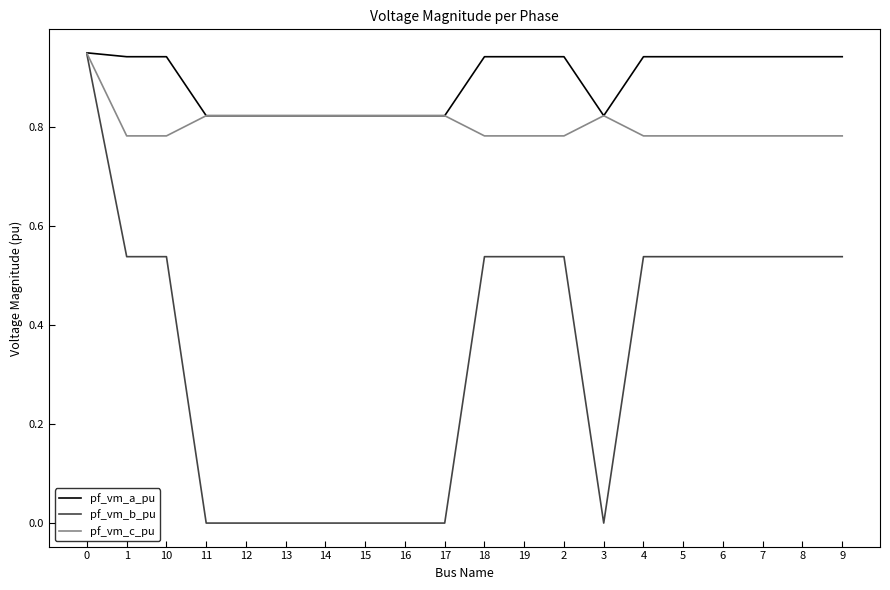

Which series has the largest range (max minus min)?

pf_vm_b_pu